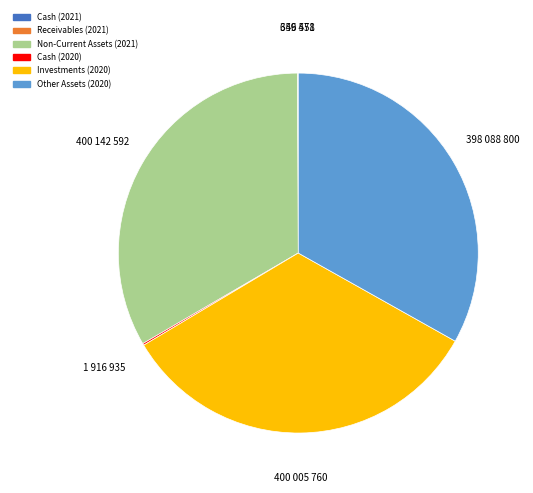

Does any single category account for the majority?

No